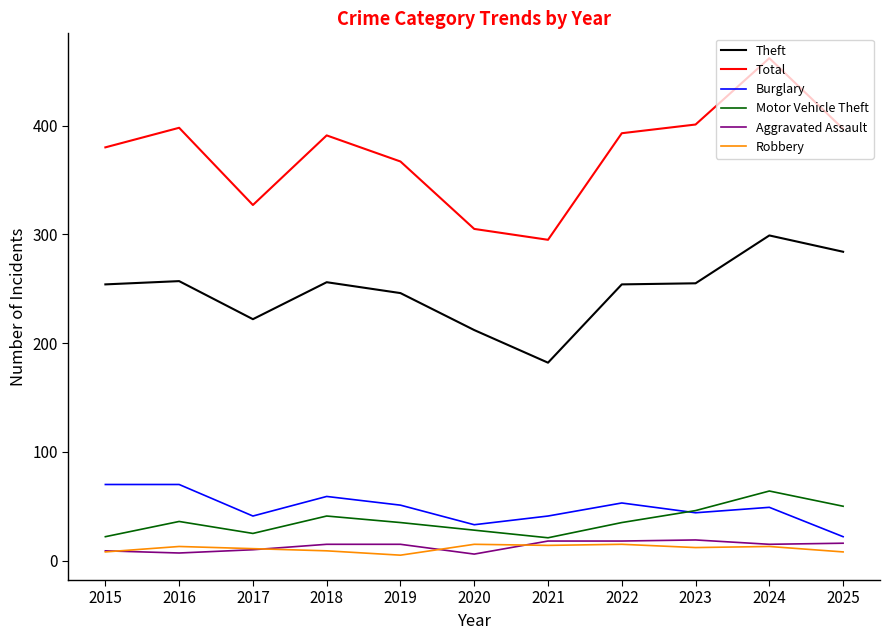

The value of Aggravated Assault at 2023 is 19. True or false?

True